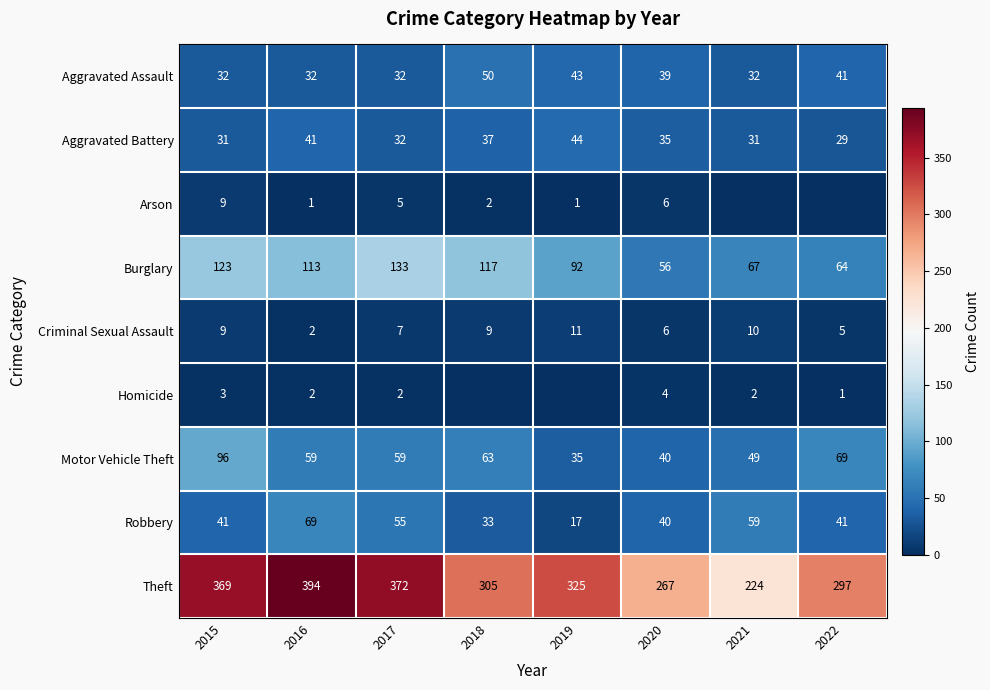

Count the number of data series in this chart.

9